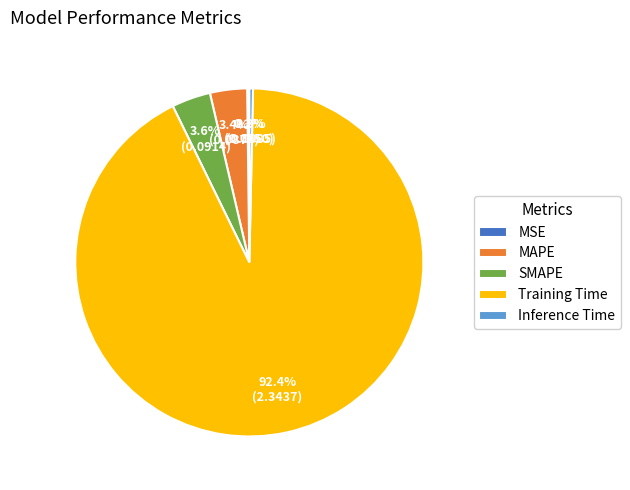

Which slice is the largest?

Training Time